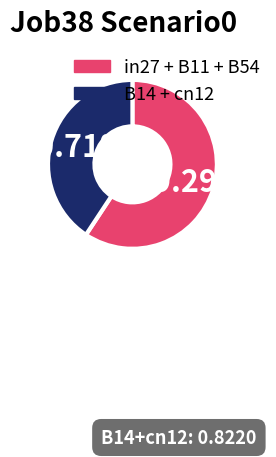

Is there a majority slice in this chart?

Yes